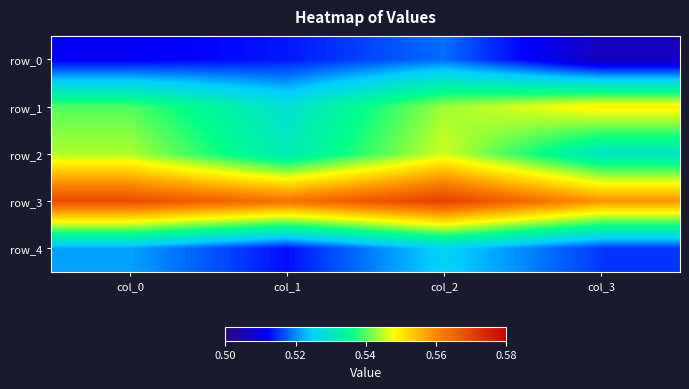

What is the maximum value for row_2?

0.5